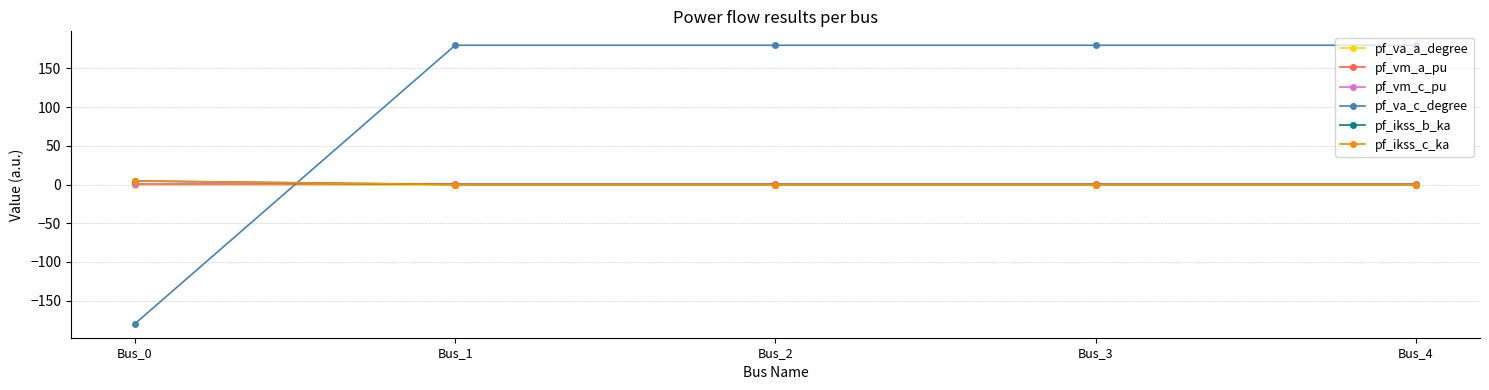

Reading right to left, what are all the values shown in this chart?

pf_va_a_degree: Bus_4=0.0	Bus_3=0.0	Bus_2=0.0	Bus_1=0.0	Bus_0=-0.0
pf_vm_a_pu: Bus_4=1.0	Bus_3=1.0	Bus_2=1.0	Bus_1=1.0	Bus_0=1.0
pf_vm_c_pu: Bus_4=1.0	Bus_3=1.0	Bus_2=1.0	Bus_1=1.0	Bus_0=1.0
pf_va_c_degree: Bus_4=180.0	Bus_3=180.0	Bus_2=180.0	Bus_1=180.0	Bus_0=-180.0
pf_ikss_b_ka: Bus_4=0.0	Bus_3=0.0	Bus_2=0.0	Bus_1=0.0	Bus_0=4.5
pf_ikss_c_ka: Bus_4=0.0	Bus_3=0.0	Bus_2=0.0	Bus_1=0.0	Bus_0=4.5